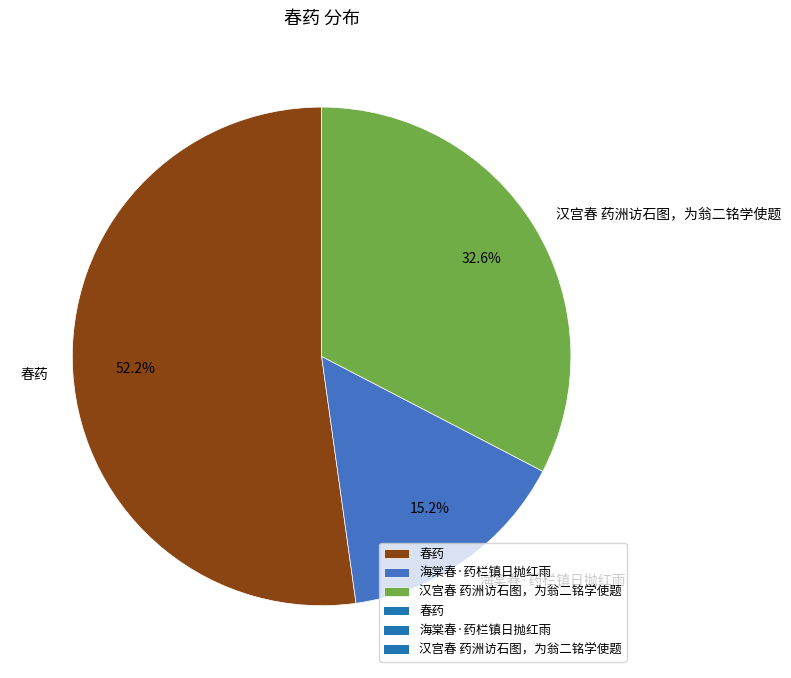

How many segments does this pie chart have?

3